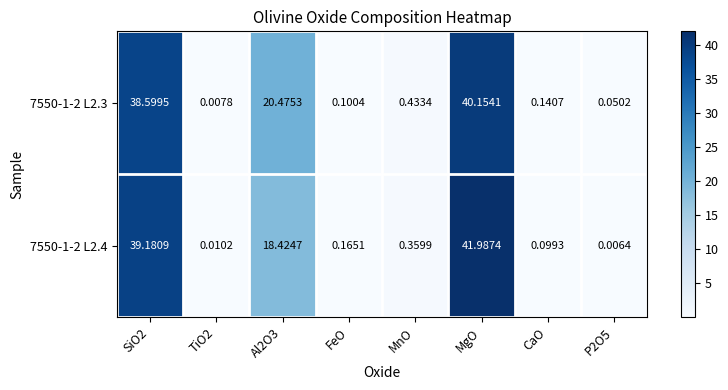

At which category does the chart reach its peak across all series?

MgO